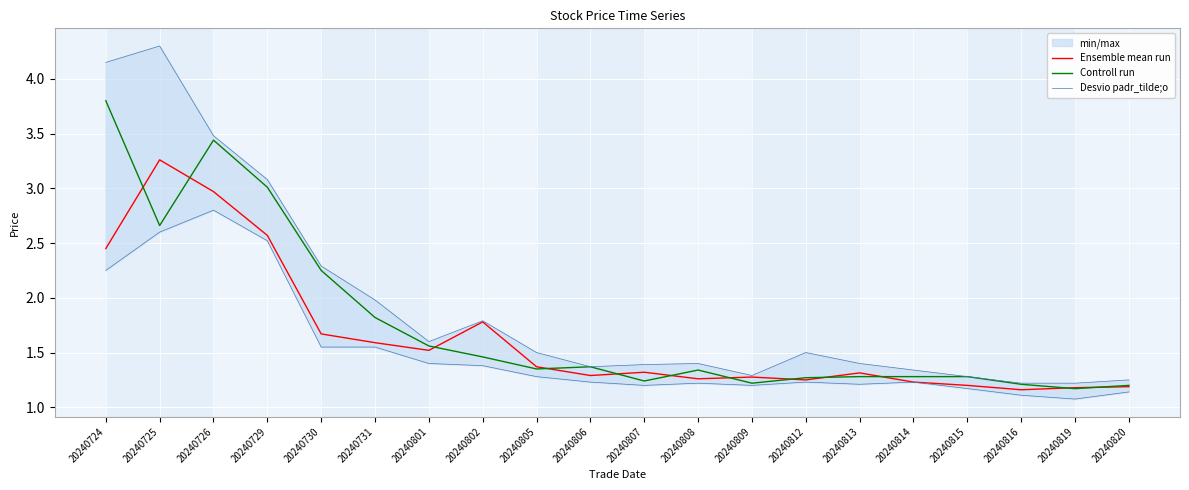

What is the difference between the maximum and minimum values in the Ensemble mean run series?

2.1